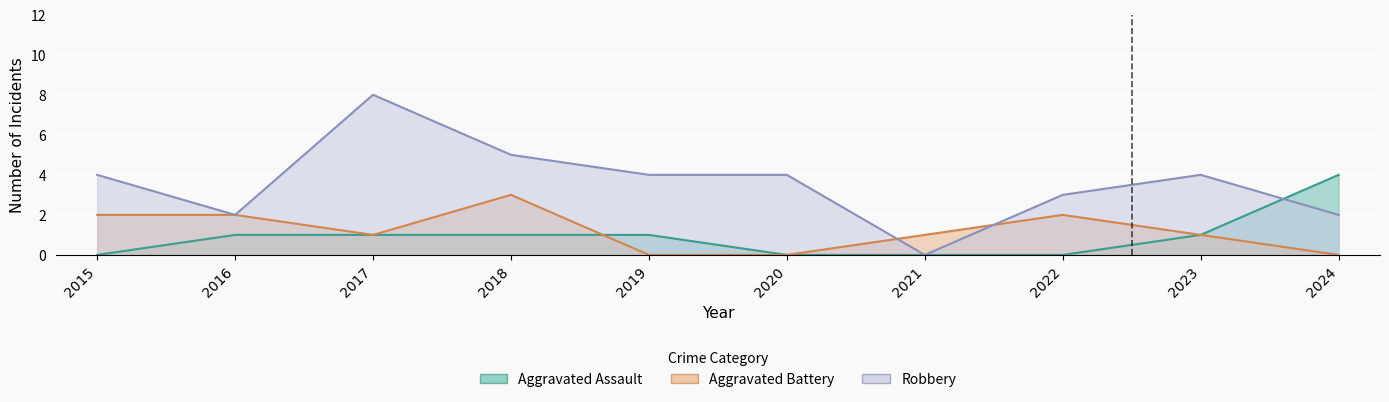

What are all the series names shown in the legend?

Aggravated Assault, Aggravated Battery, Robbery